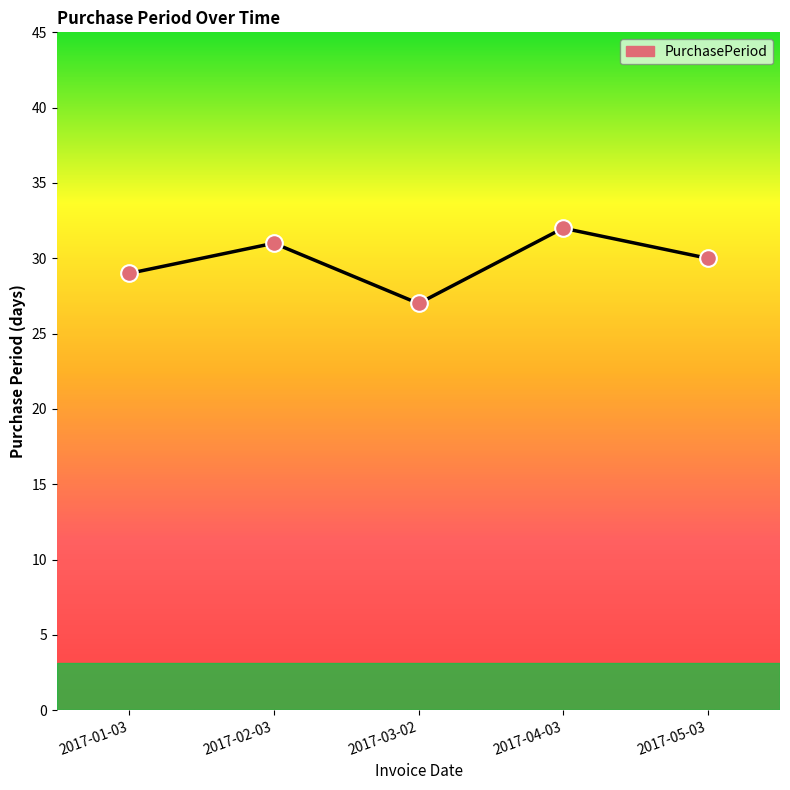

Which has a higher value, 2017-01-03 or 2017-05-03?

2017-05-03